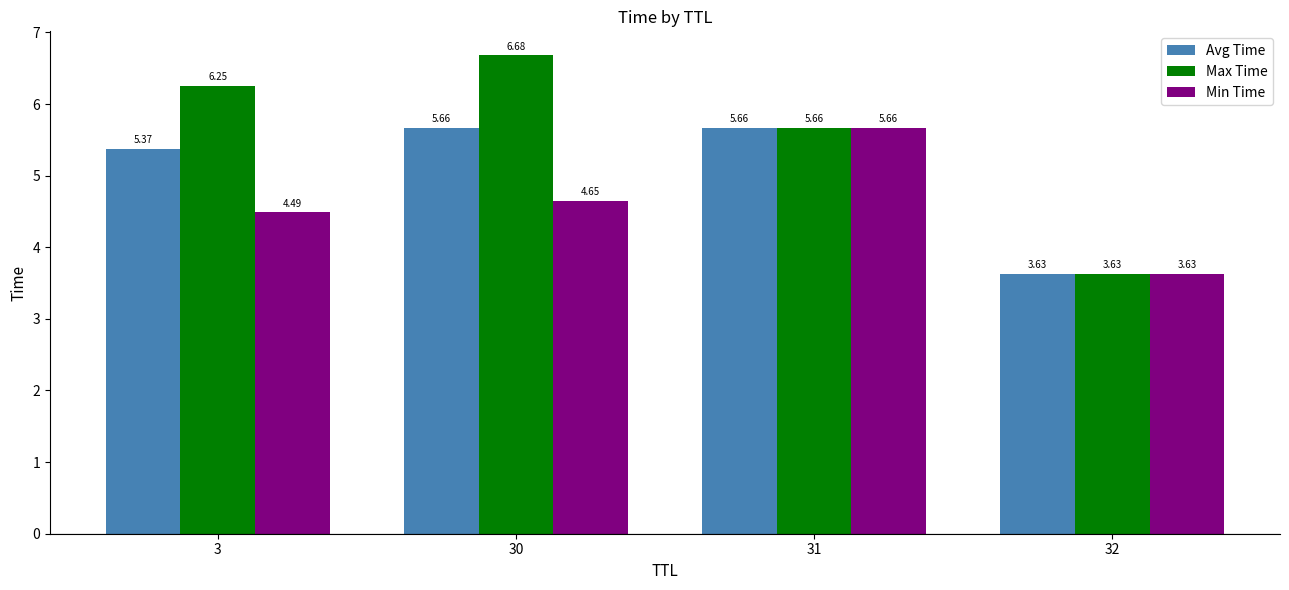

What are all the series names shown in the legend?

Avg Time, Max Time, Min Time